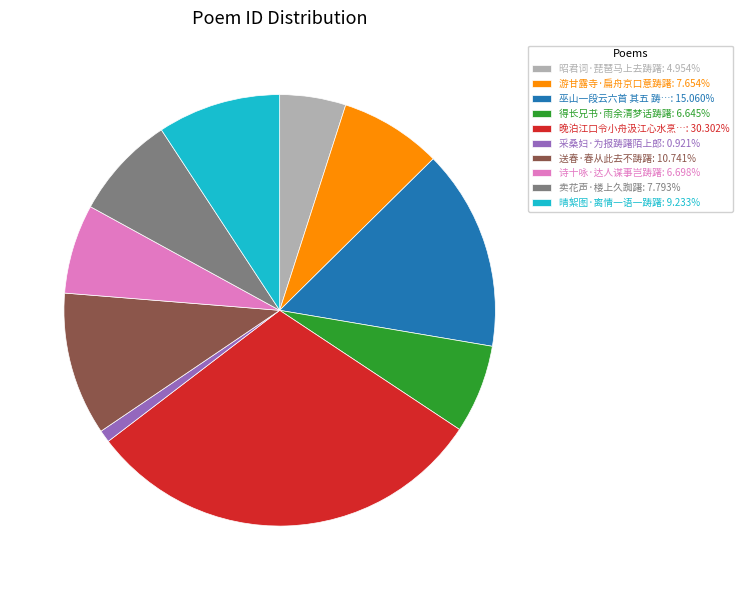

Do 卖花声·楼上久踟躇: 7.793% and 游甘露寺·扁舟京口意踌躇: 7.654% together represent more than half of the pie?

No